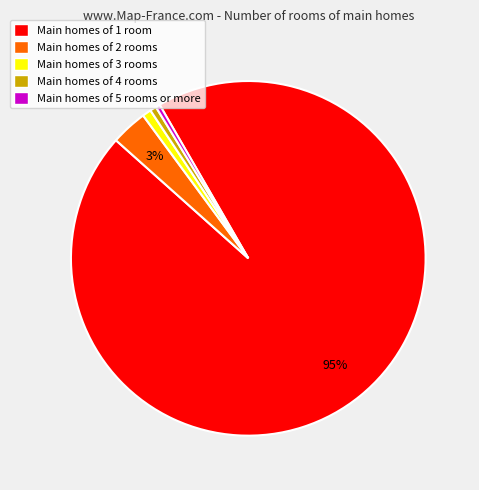

Is there a majority slice in this chart?

Yes